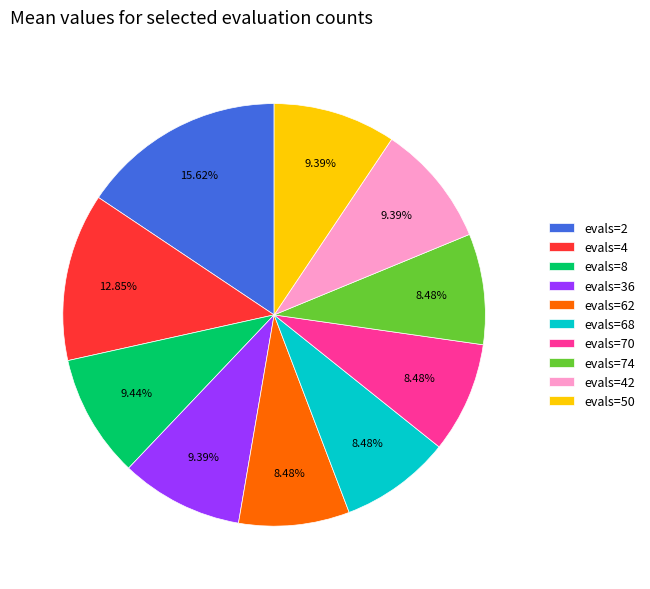

How many segments does this pie chart have?

10